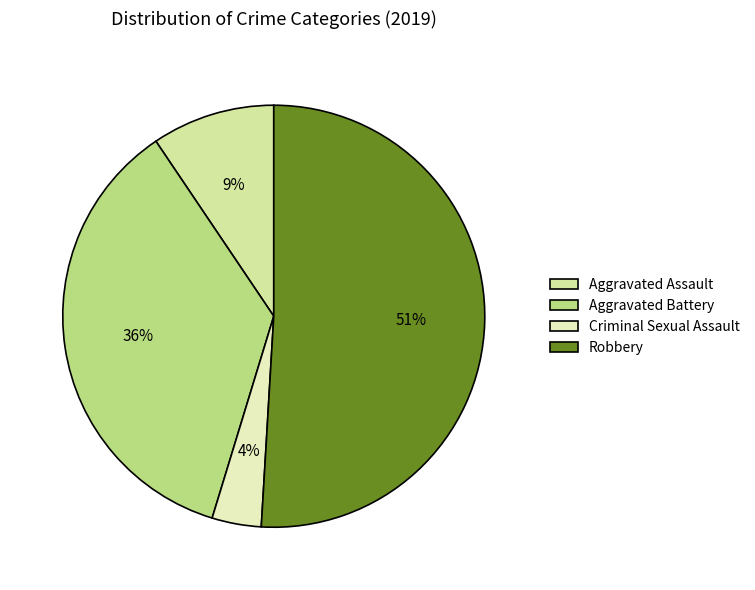

What percentage is the Aggravated Battery slice, to the nearest percent?

36%